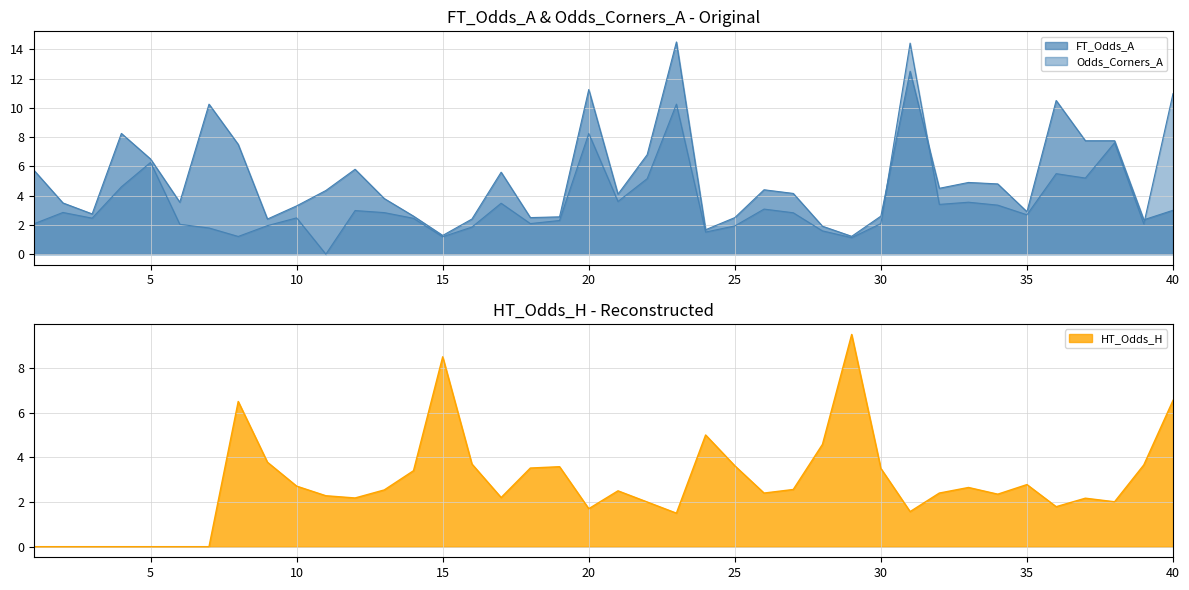

How many values in the Odds_Corners_A series are below 2?

10